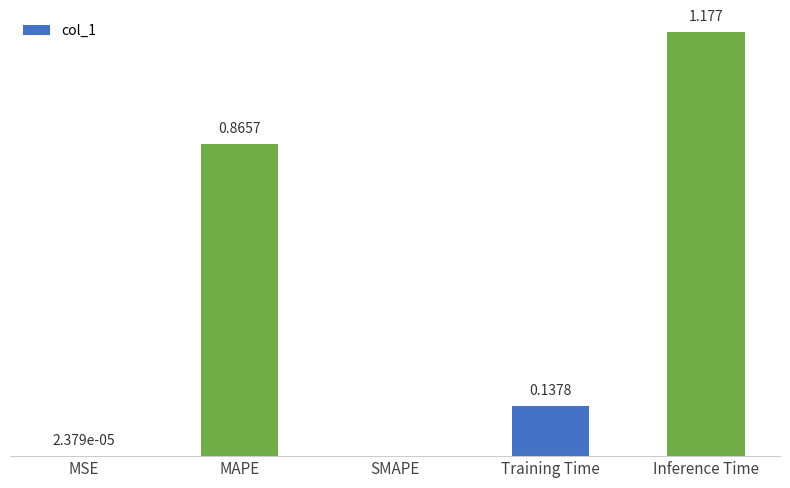

Between Inference Time and SMAPE, which is larger?

Inference Time